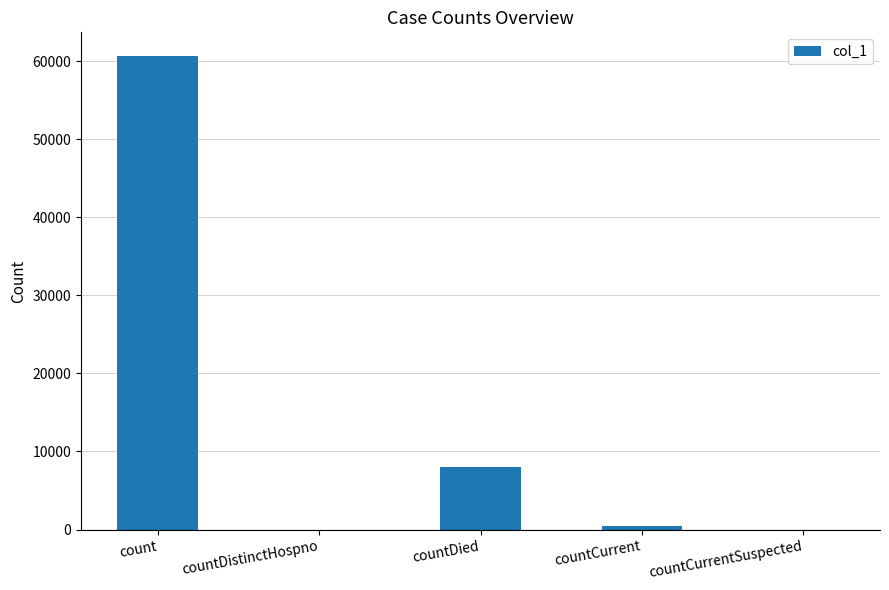

How many distinct data groups are displayed?

1